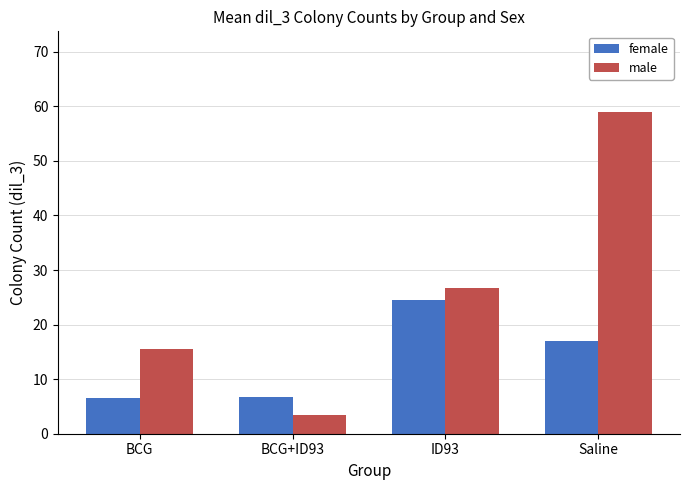

Between BCG and ID93, which series saw the biggest shift?

female